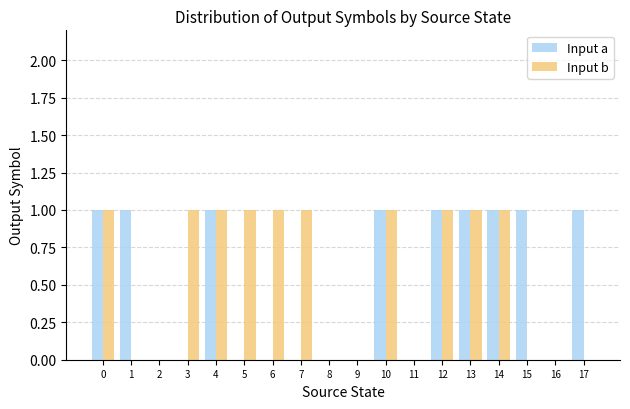

Between 1 and 12, which series saw the biggest shift?

Input b